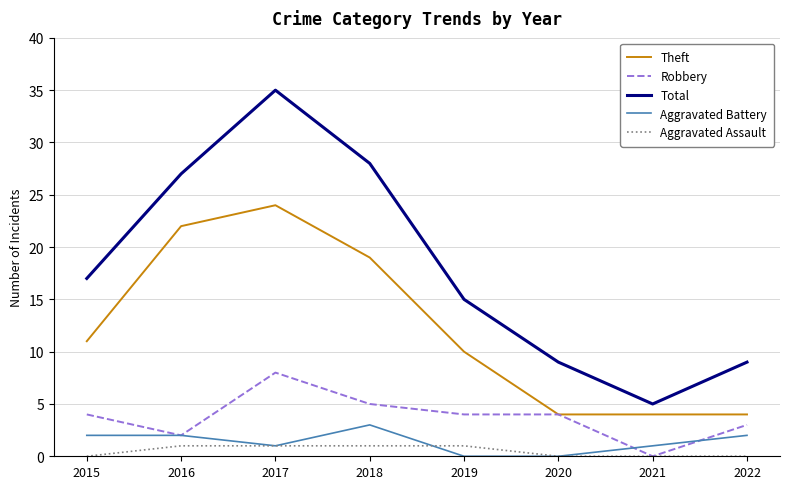

The value of Robbery at 2018 is 2. True or false?

False